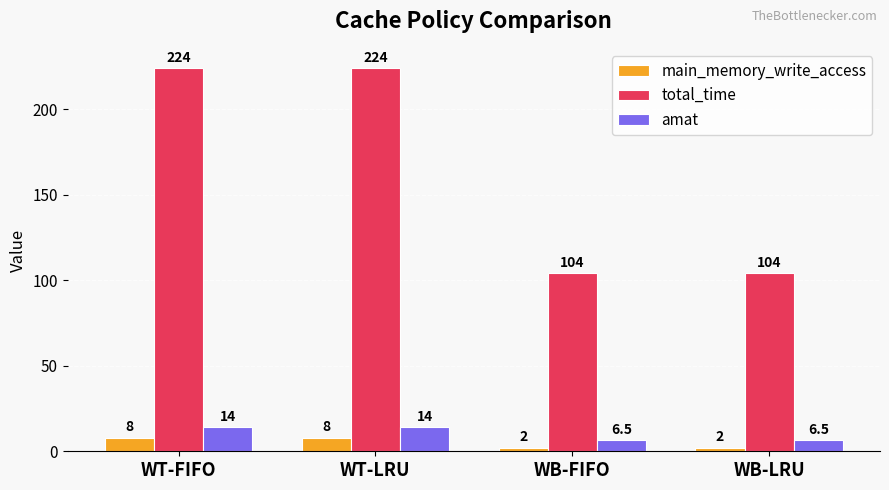

Reading left to right, transcribe all the data shown in this chart.

main_memory_write_access: WT-FIFO=8.0	WT-LRU=8.0	WB-FIFO=2.0	WB-LRU=2.0
total_time: WT-FIFO=224.0	WT-LRU=224.0	WB-FIFO=104.0	WB-LRU=104.0
amat: WT-FIFO=14.0	WT-LRU=14.0	WB-FIFO=6.5	WB-LRU=6.5